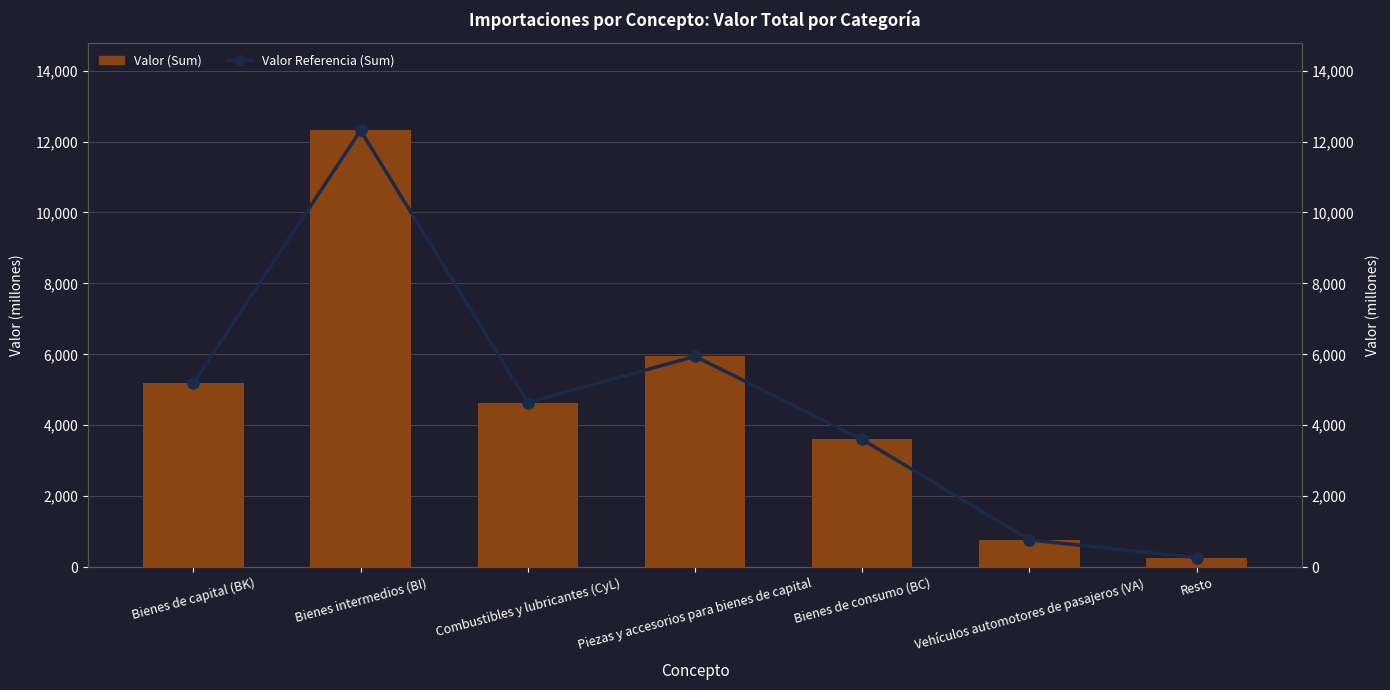

Is it true that Valor (Sum) equals 114 at Resto?

False